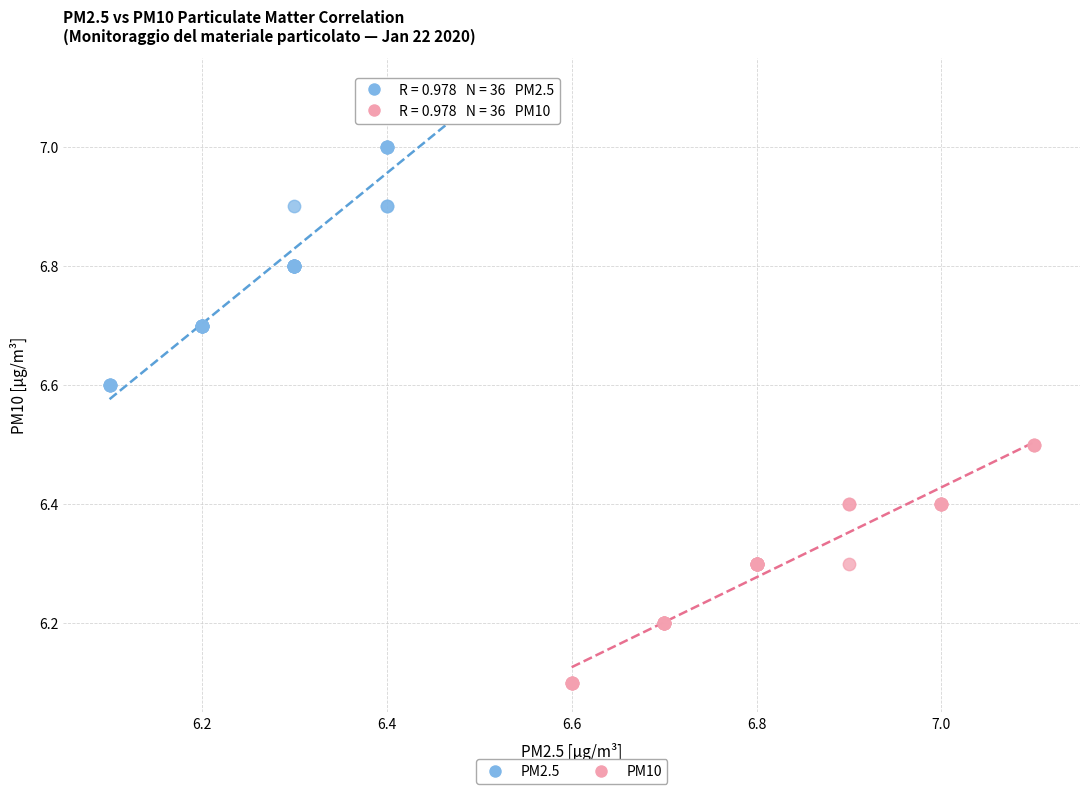

Which series reaches the maximum Y coordinate?

PM2.5